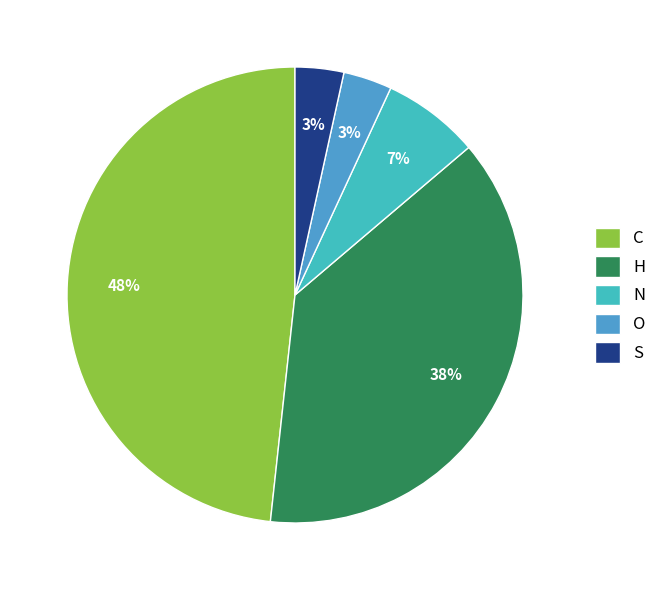

To the nearest percent, what is the combined percentage of N and O?

10%